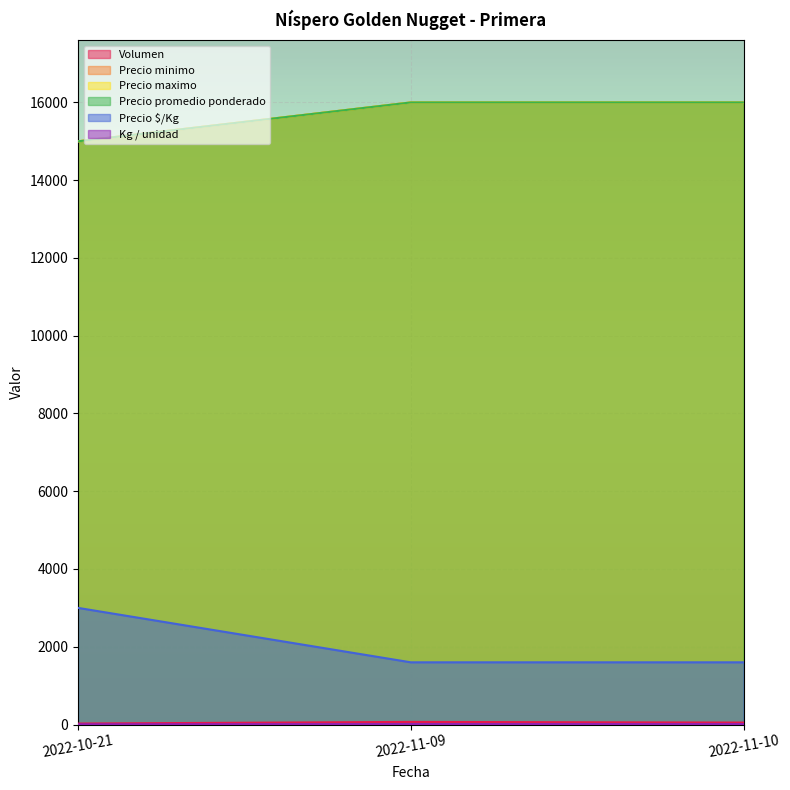

What is the greatest value displayed?

16000